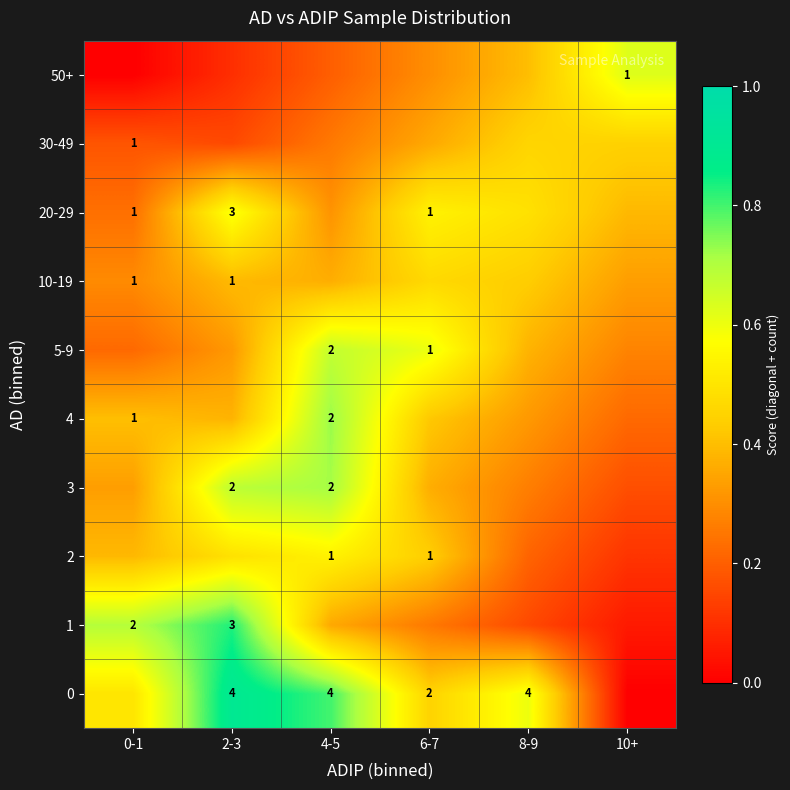

What is the maximum value shown in the chart?

0.9